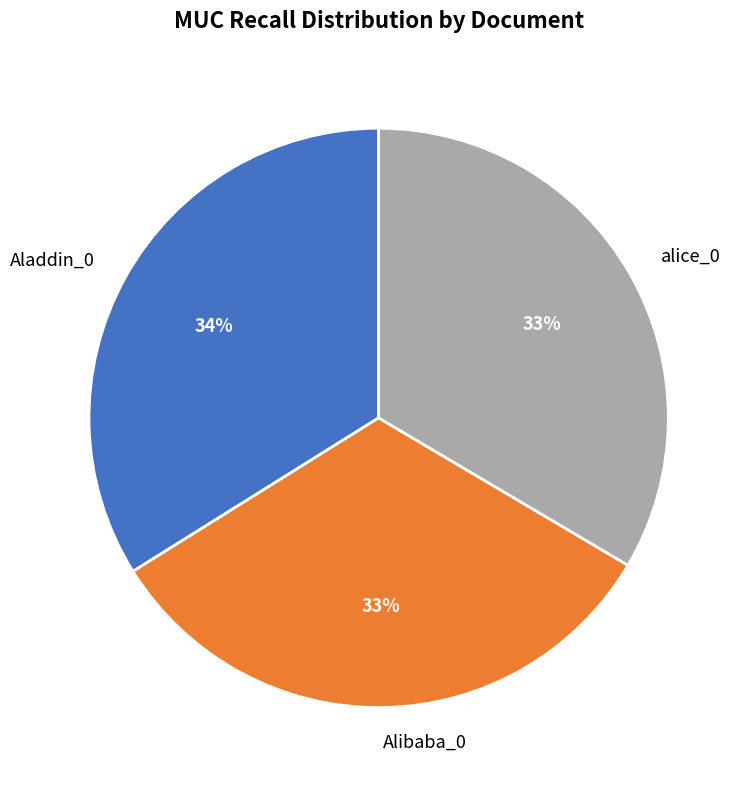

Does alice_0 represent more than half of the total?

No